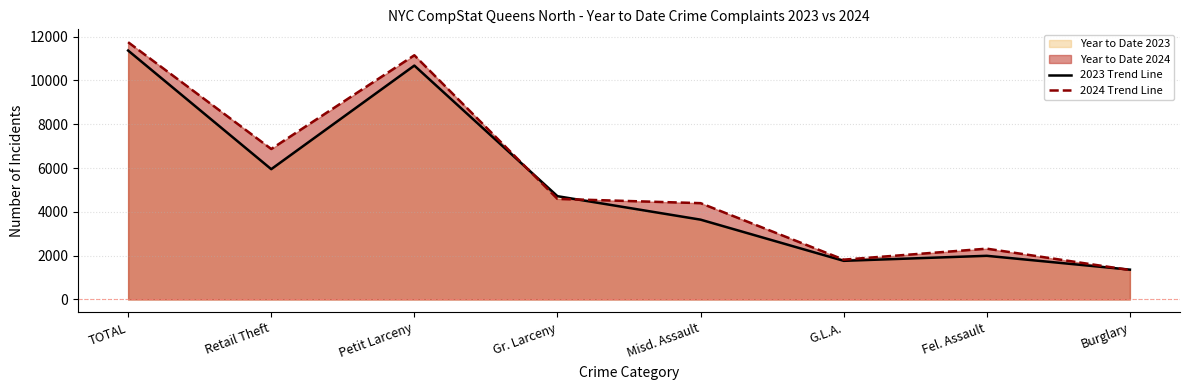

Reading right to left, what are all the values shown in this chart?

2023 Trend Line: Burglary=1362	Fel. Assault=1993	G.L.A.=1764	Misd. Assault=3643	Gr. Larceny=4714	Petit Larceny=10675	Retail Theft=5947	TOTAL=11361
2024 Trend Line: Burglary=1344	Fel. Assault=2319	G.L.A.=1818	Misd. Assault=4396	Gr. Larceny=4590	Petit Larceny=11146	Retail Theft=6868	TOTAL=11742